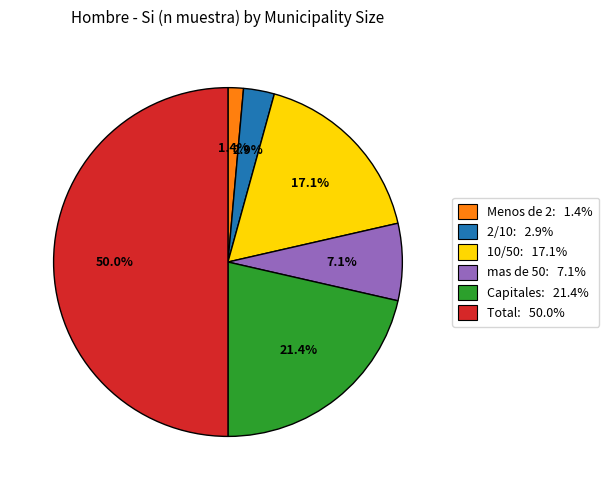

Count the number of slices in the pie.

6